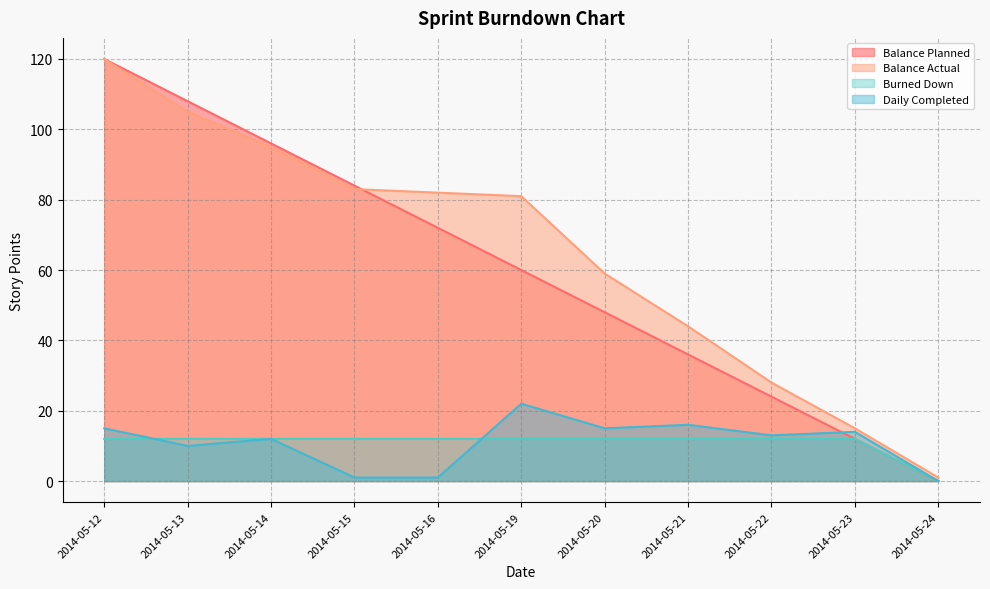

What is the difference between the second highest and second lowest values in the Daily Completed series?

15